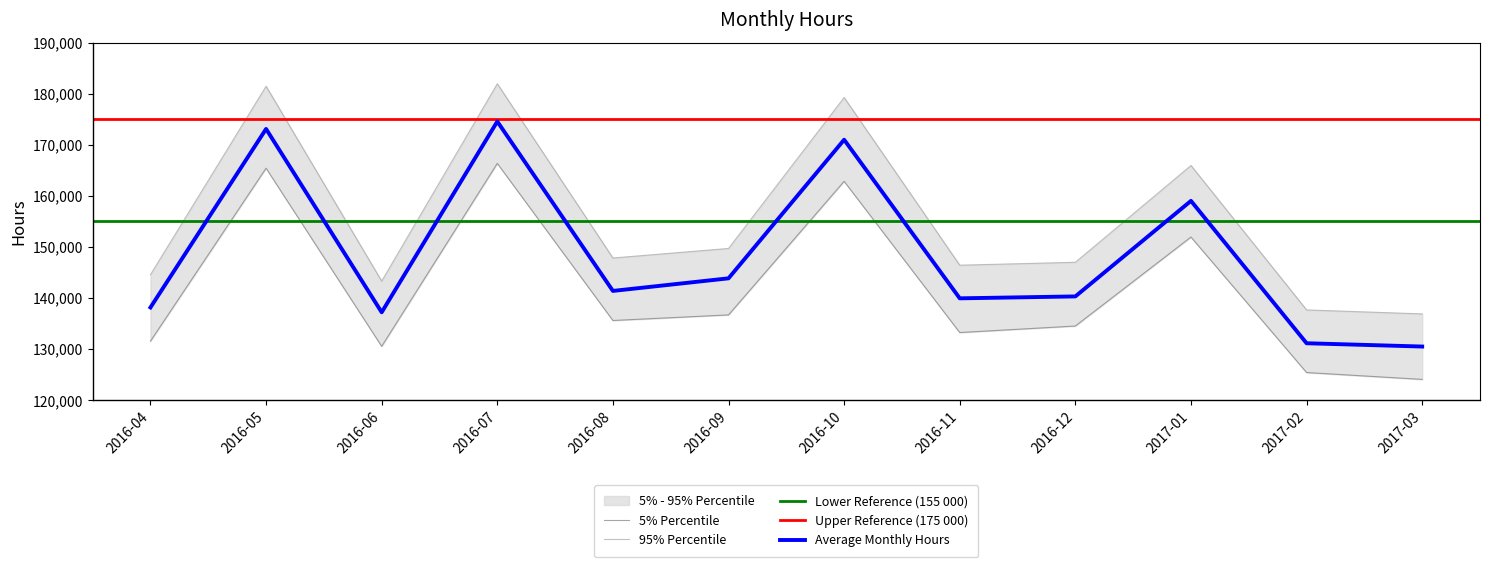

What position from the left is 2016-04?

1